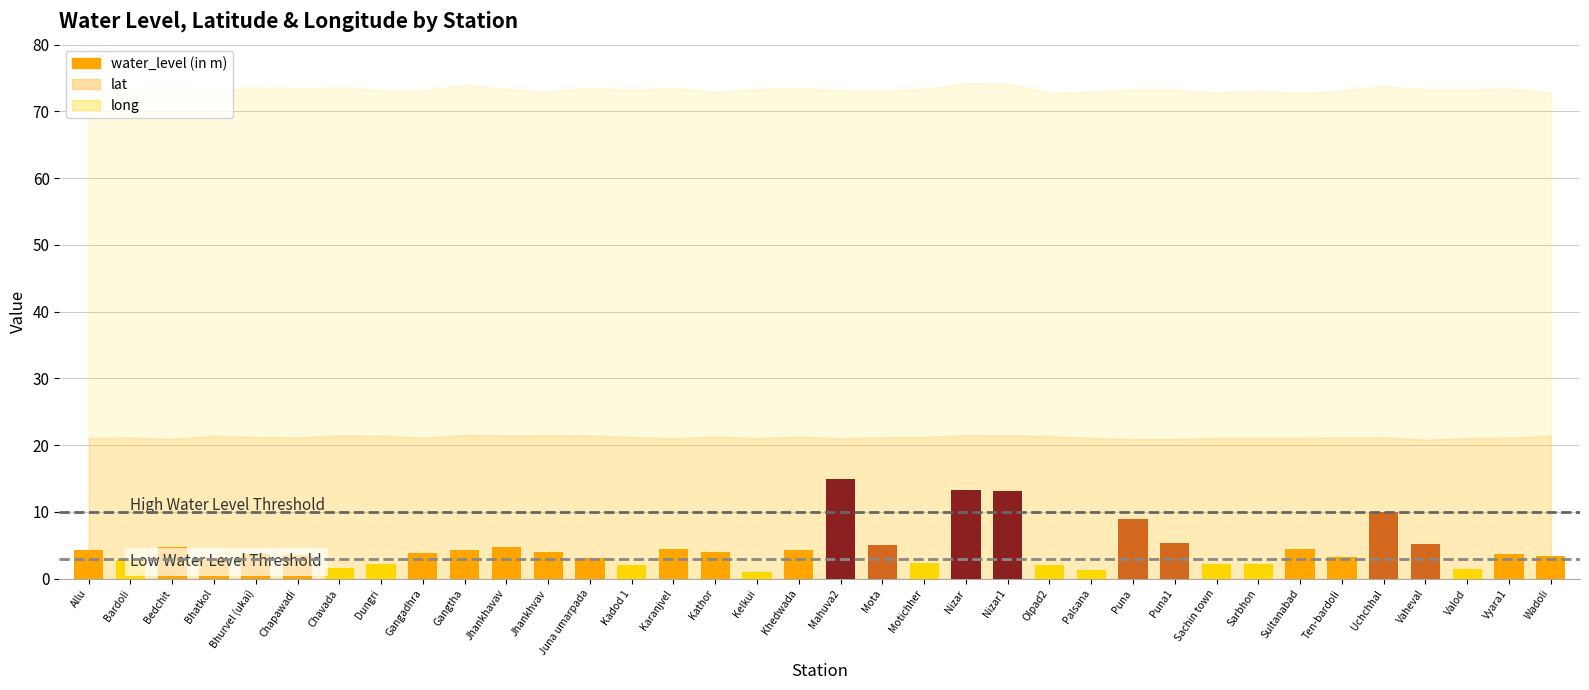

What is the ratio of the value at Gangadhra to the value at Mota?

0.8